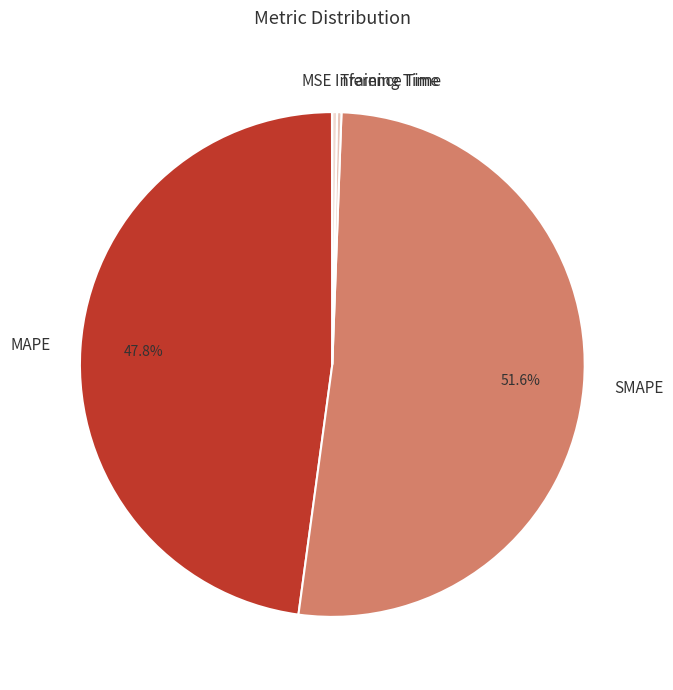

What is the largest slice in the pie chart?

SMAPE